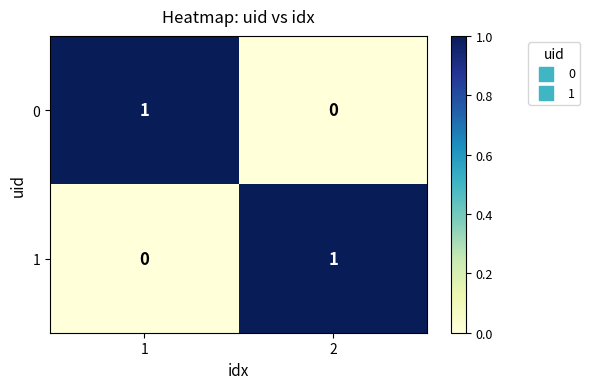

Rank the series at 1 from highest to lowest value.

0, 1